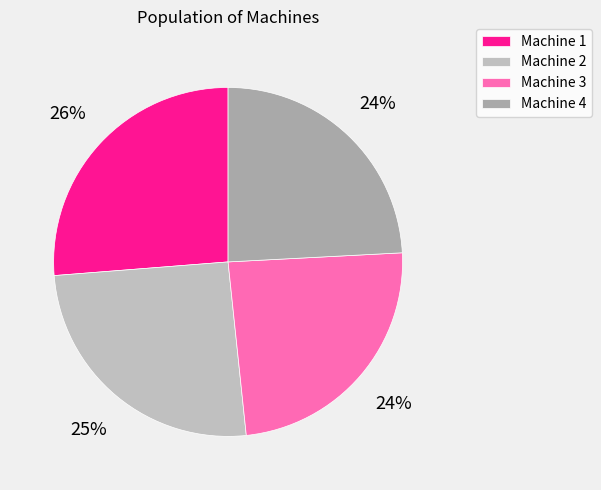

Is the sum of Machine 2 and Machine 1 greater than half?

Yes